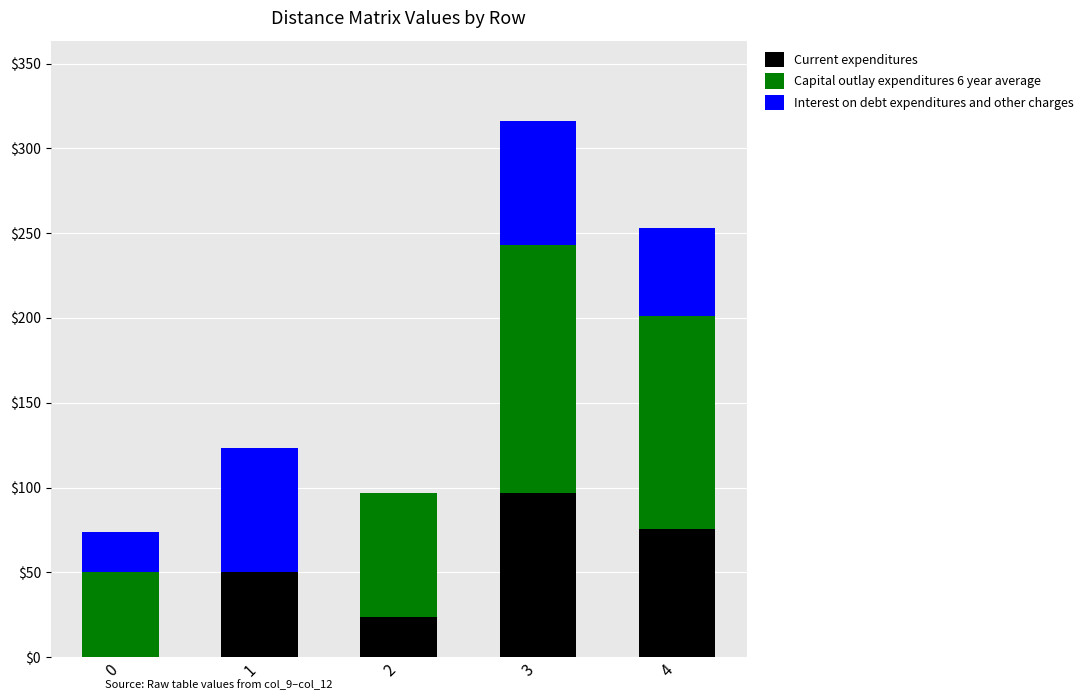

What is the sum of all Current expenditures values?

246.3